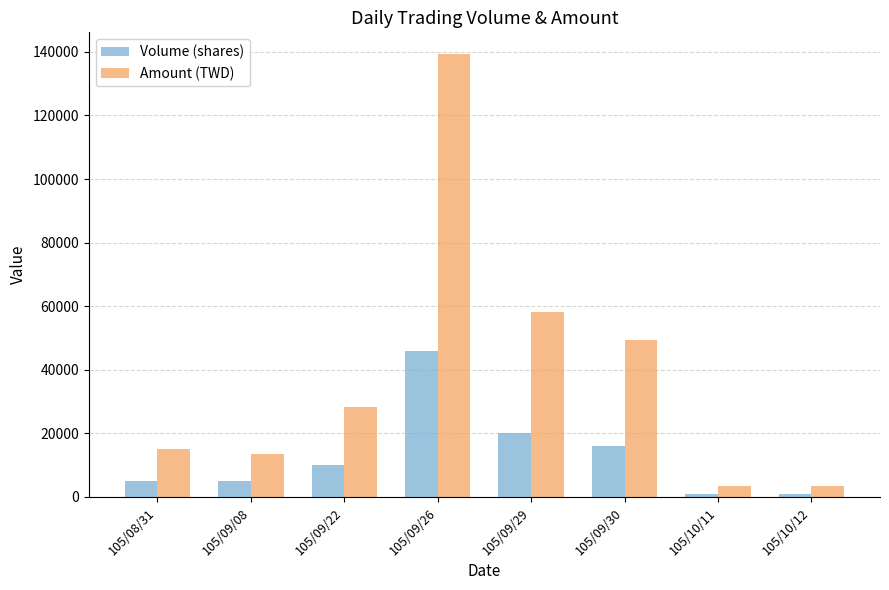

What is the value of the Amount (TWD) bar at the 8th from the left?

3590